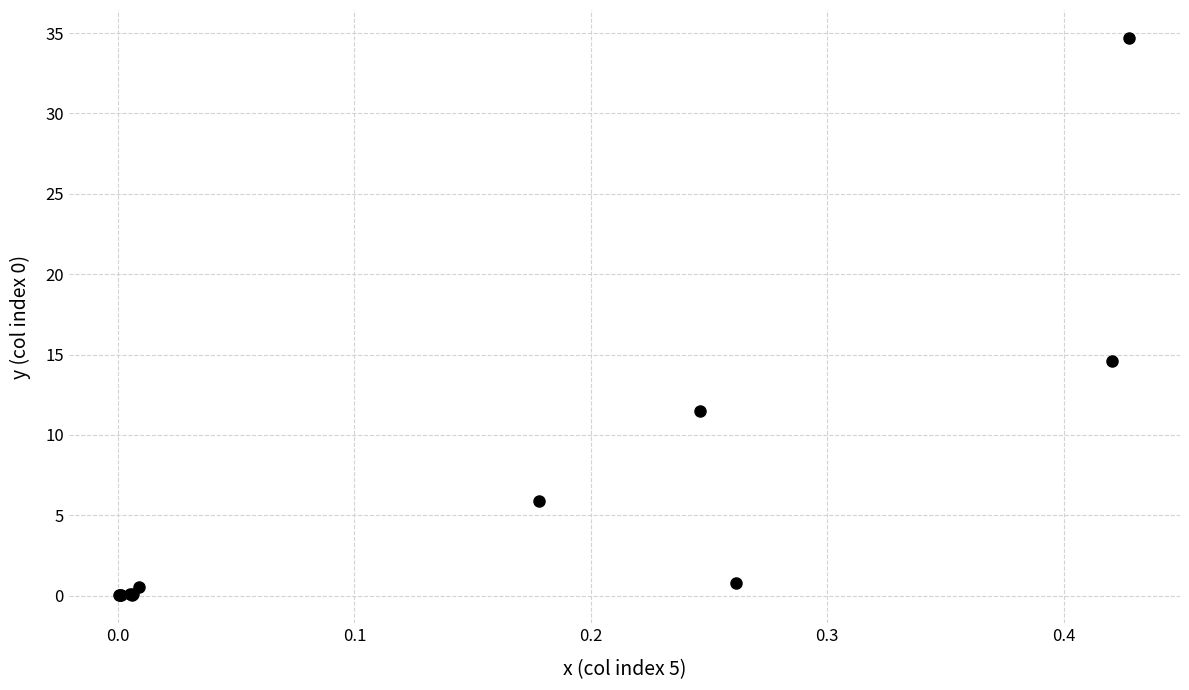

What Y value in the scatter plot is closest to 17?

14.6